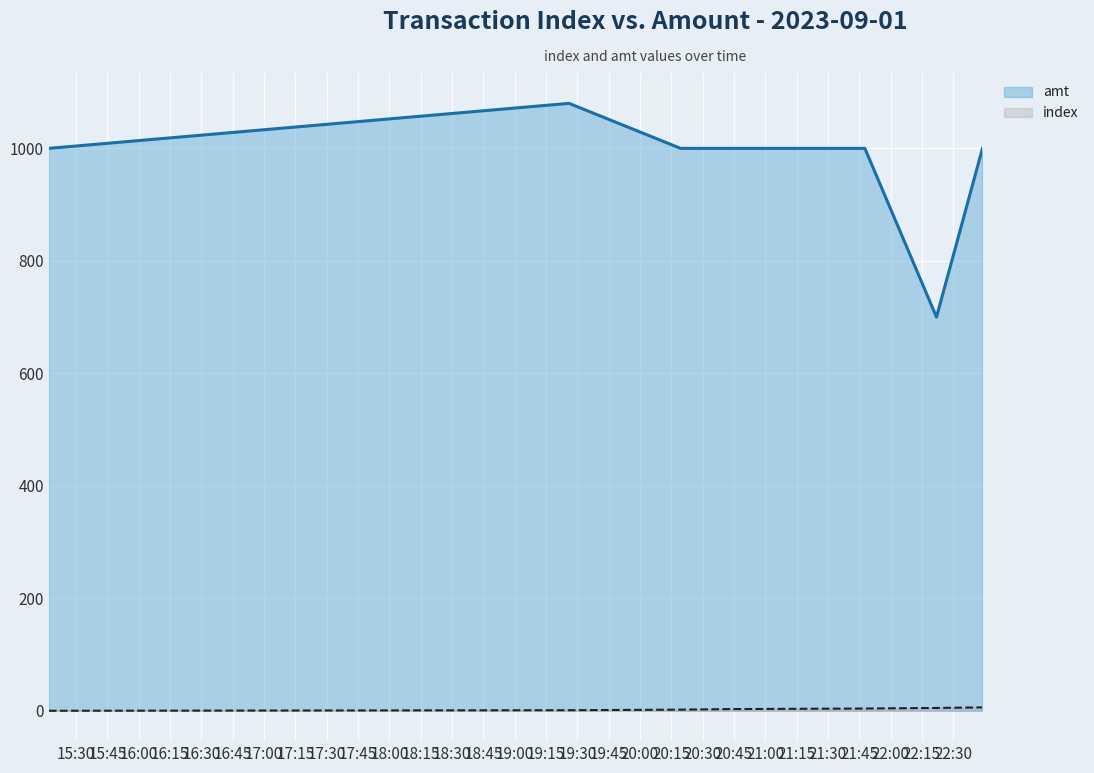

Rank the series by their maximum value, from lowest to highest.

index, amt